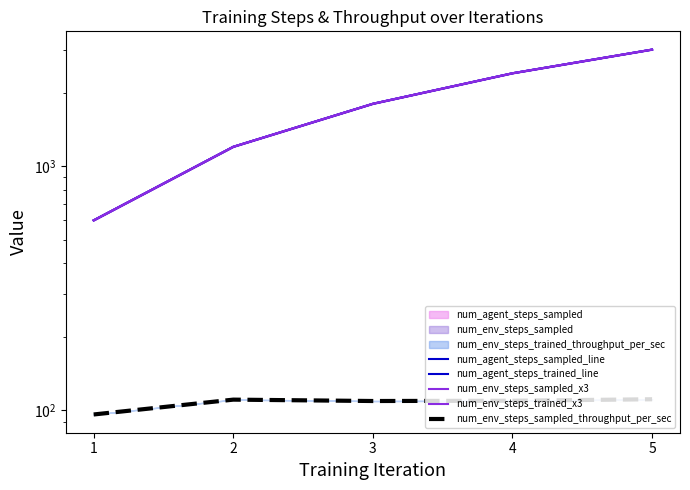

How many values in the num_env_steps_trained_x3 series exceed 1800?

2